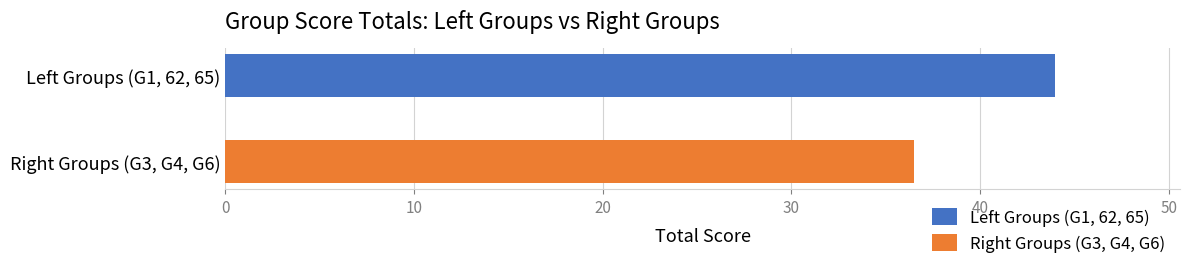

Rank the series by their average value, from lowest to highest.

Right Groups (G3, G4, G6), Left Groups (G1, 62, 65)